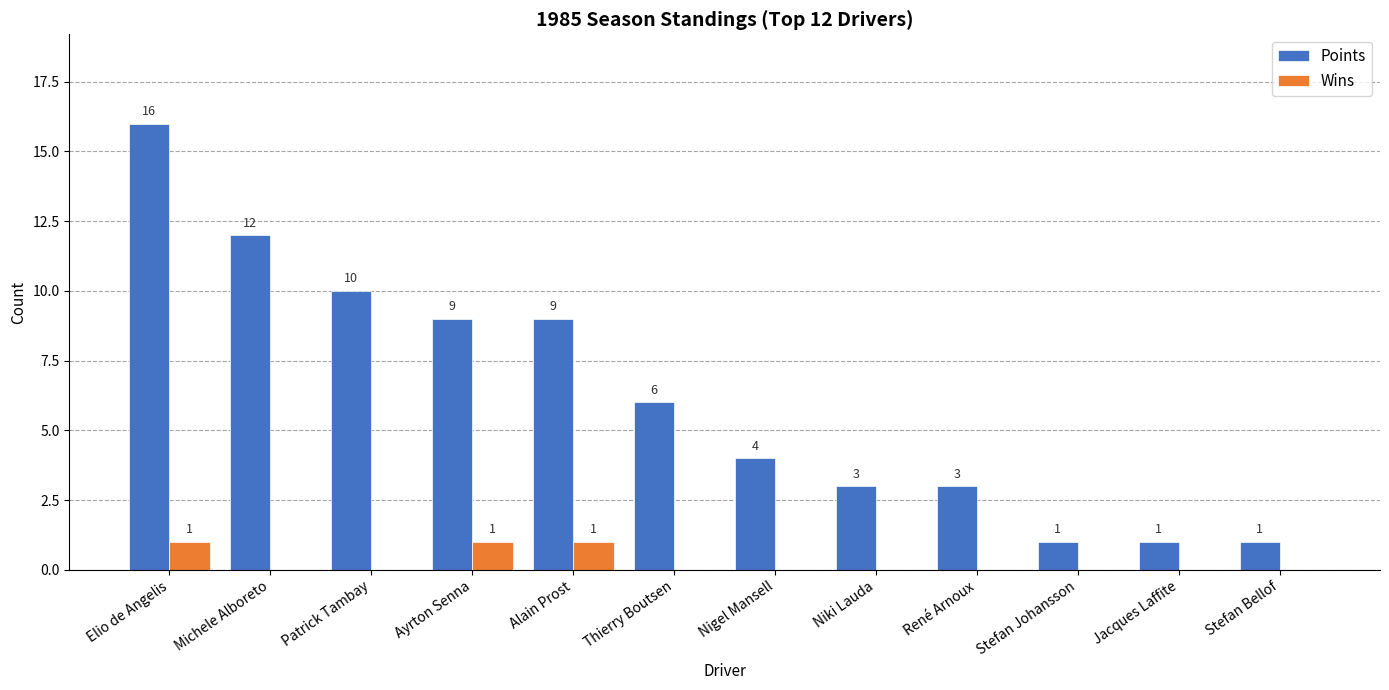

What is the sum of the Points values at Thierry Boutsen and René Arnoux?

9